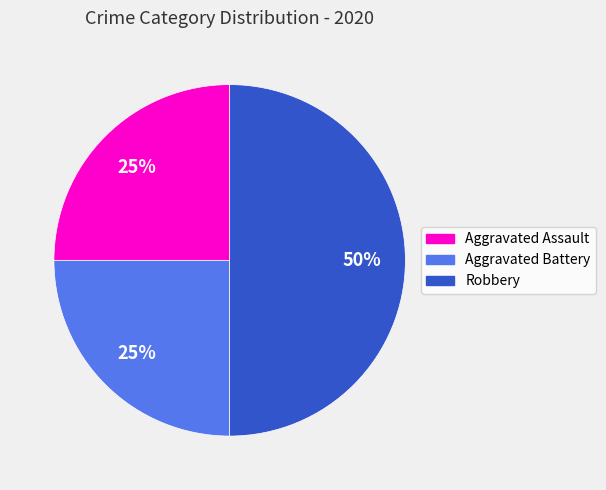

To the nearest percent, what percentage of the pie is Aggravated Battery?

25%